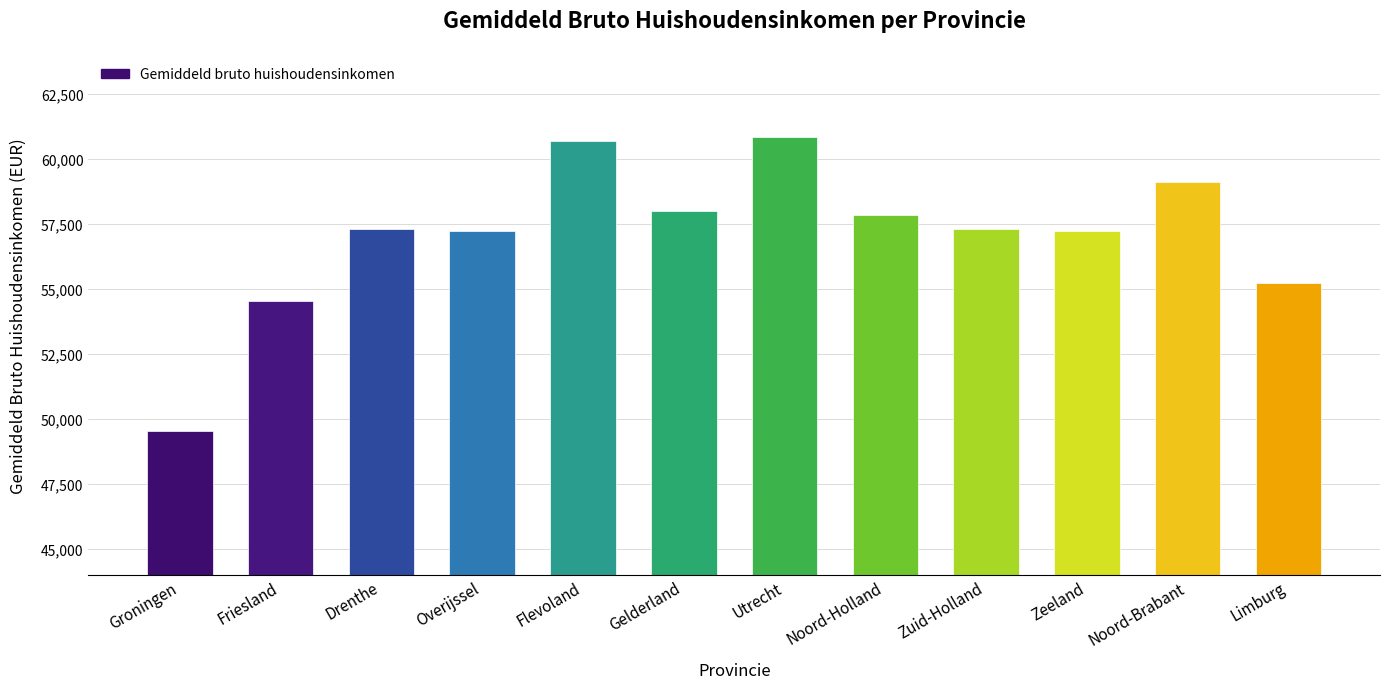

Between Groningen and Limburg, which is larger?

Limburg